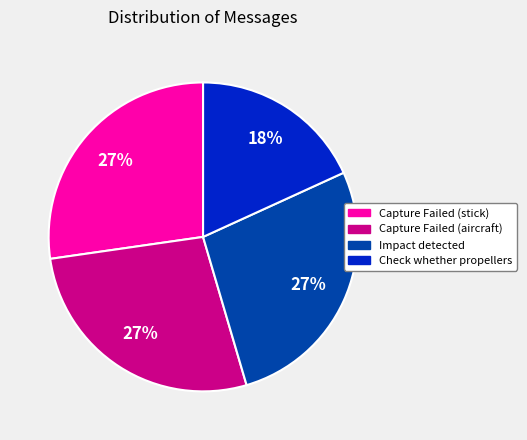

Which category has the smallest portion of the pie?

Check whether propellers